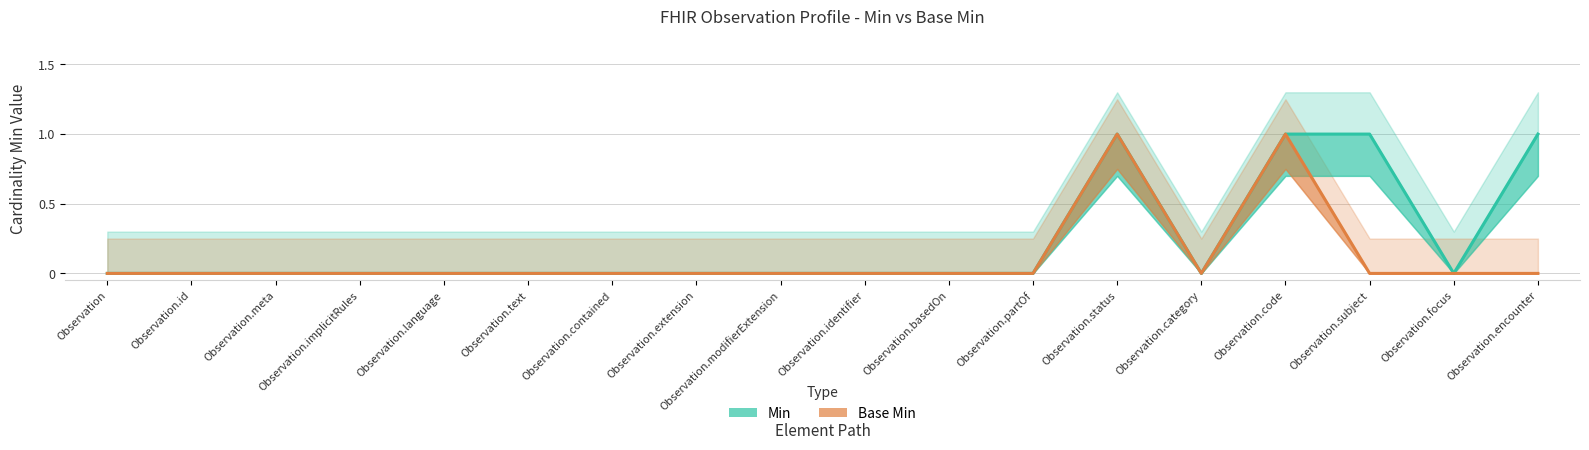

Reading left to right, transcribe all the data shown in this chart.

Min: Observation=0	Observation.id=0	Observation.meta=0	Observation.implicitRules=0	Observation.language=0	Observation.text=0	Observation.contained=0	Observation.extension=0	Observation.modifierExtension=0	Observation.identifier=0	Observation.basedOn=0	Observation.partOf=0	Observation.status=1	Observation.category=0	Observation.code=1	Observation.subject=1	Observation.focus=0	Observation.encounter=1
Base Min: Observation=0	Observation.id=0	Observation.meta=0	Observation.implicitRules=0	Observation.language=0	Observation.text=0	Observation.contained=0	Observation.extension=0	Observation.modifierExtension=0	Observation.identifier=0	Observation.basedOn=0	Observation.partOf=0	Observation.status=1	Observation.category=0	Observation.code=1	Observation.subject=0	Observation.focus=0	Observation.encounter=0